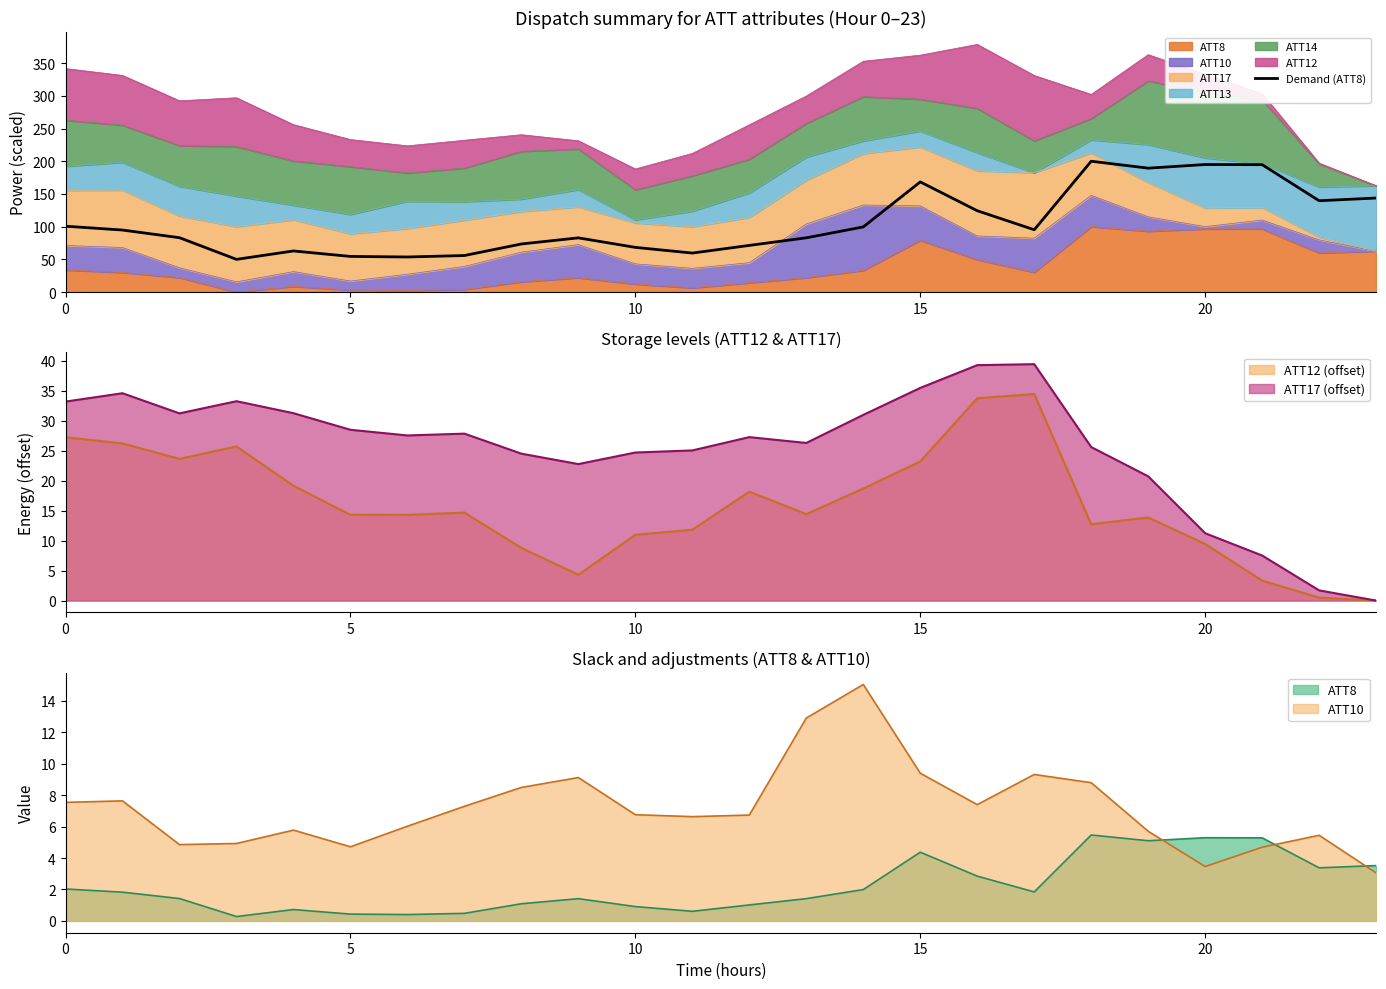

What is the change in value from 9 to 19?

+106.5